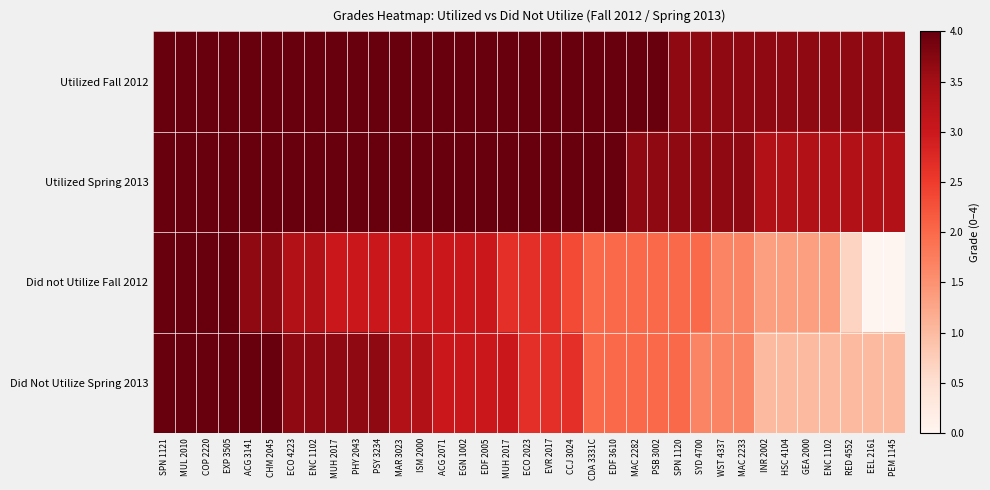

List the series in order of their peak value, lowest first.

Utilized Fall 2012, Utilized Spring 2013, Did not Utilize Fall 2012, Did Not Utilize Spring 2013